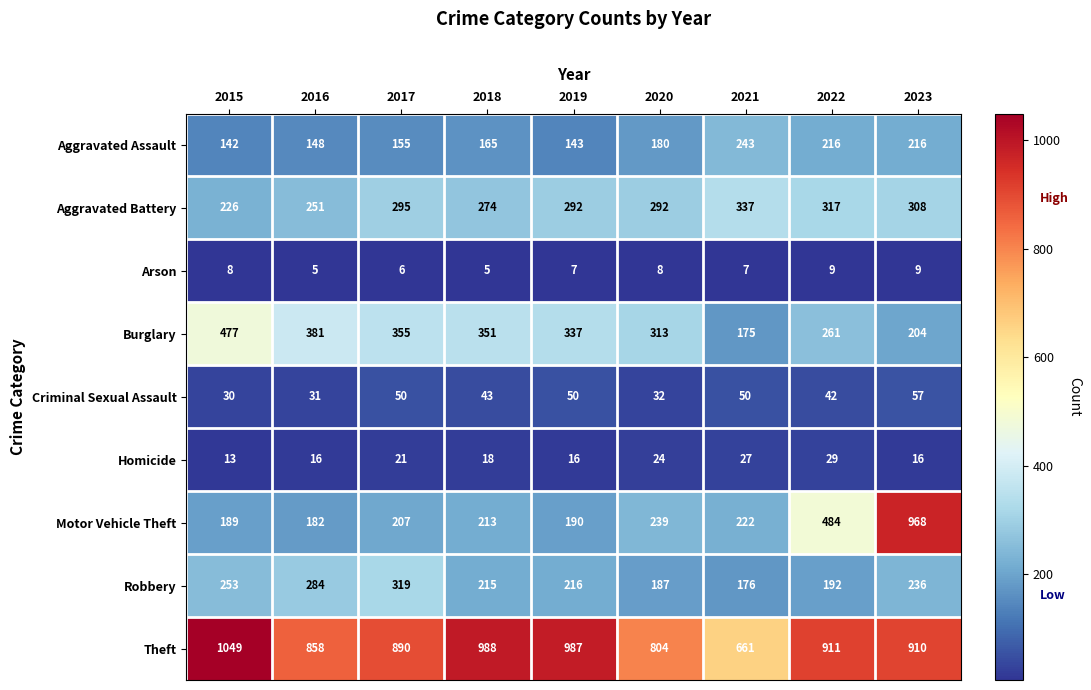

The Robbery series shows 216 at 2019. True or false?

True